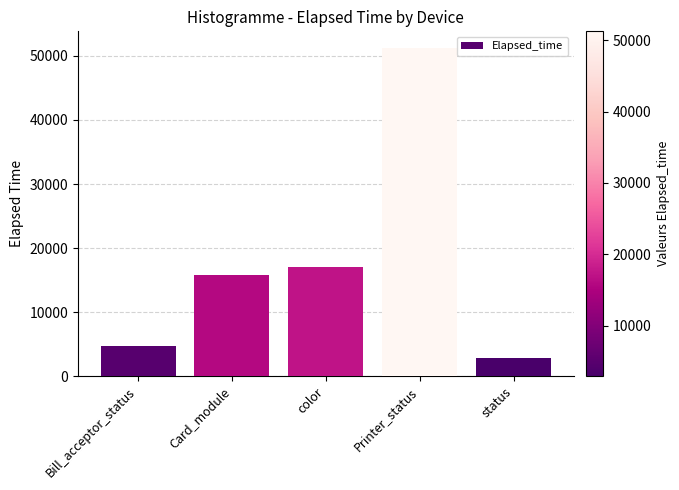

The chart shows a value of 15798 at Card_module. True or false?

True